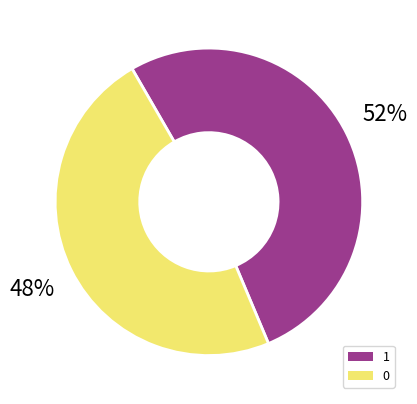

To the nearest percent, what is the difference between the 0 and 1 slice percentages?

4%